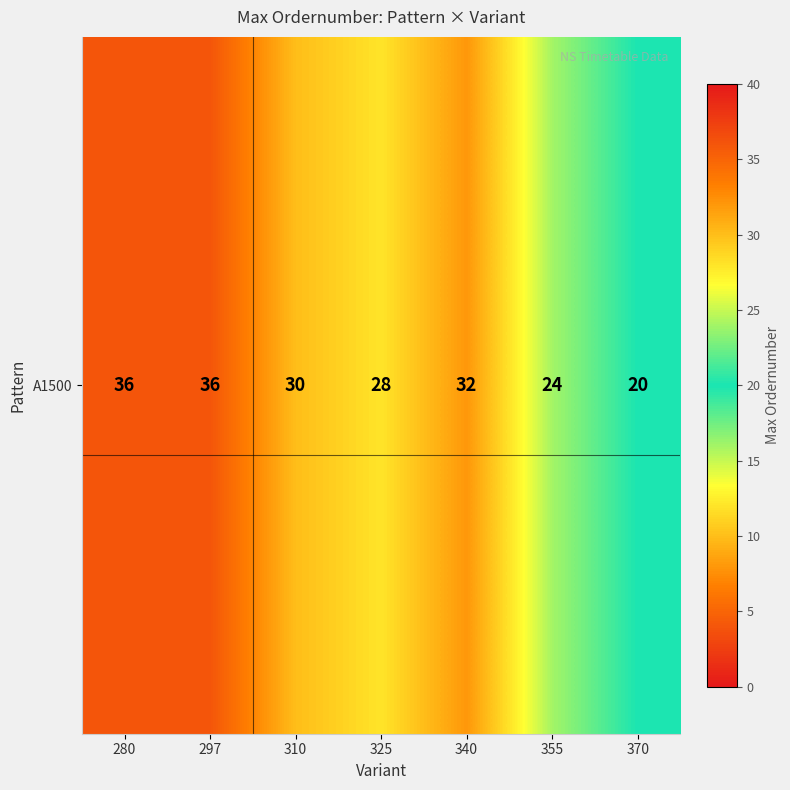

How many data points does each series have?

7